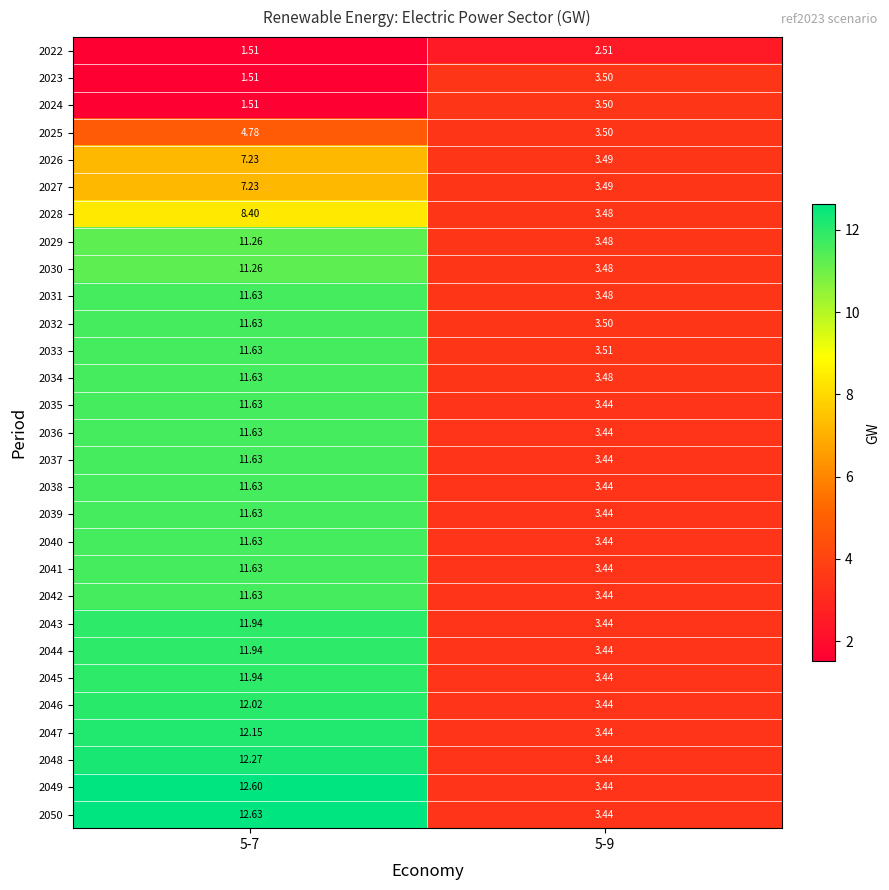

Is the value of 2044 at 5-7 greater than the value of 2039 at 5-9?

Yes